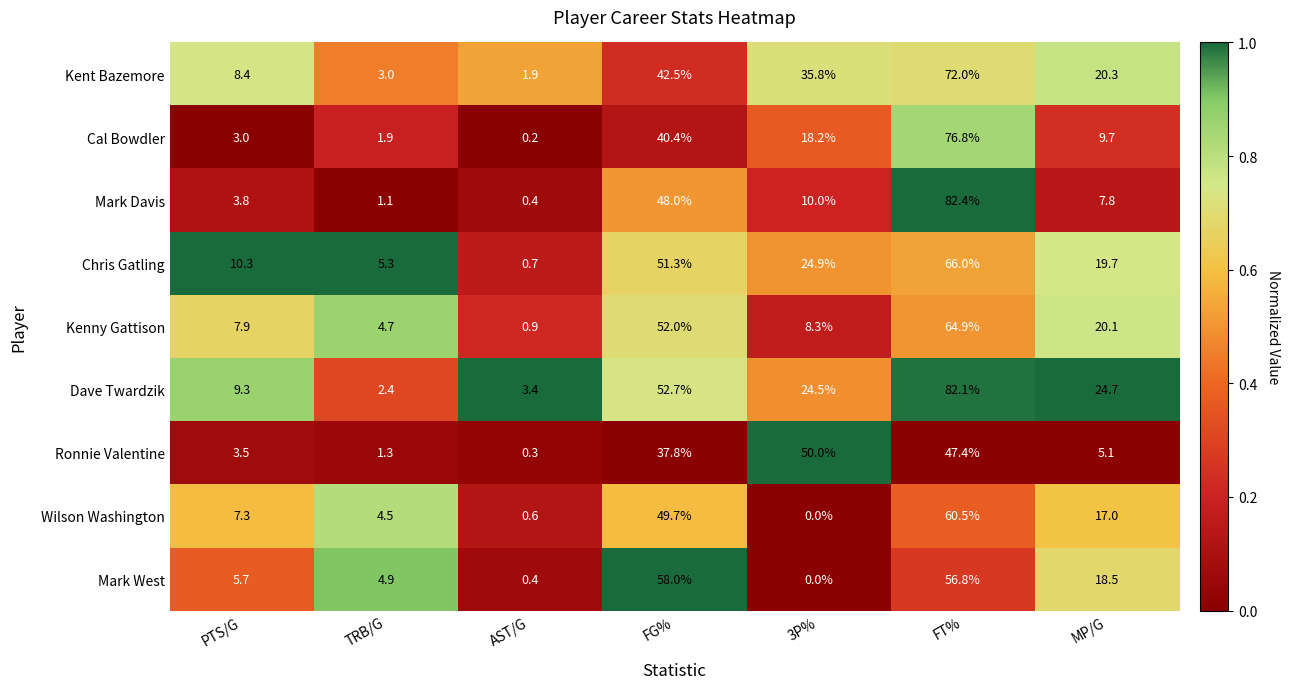

Which series has the widest spread of values?

Mark Davis